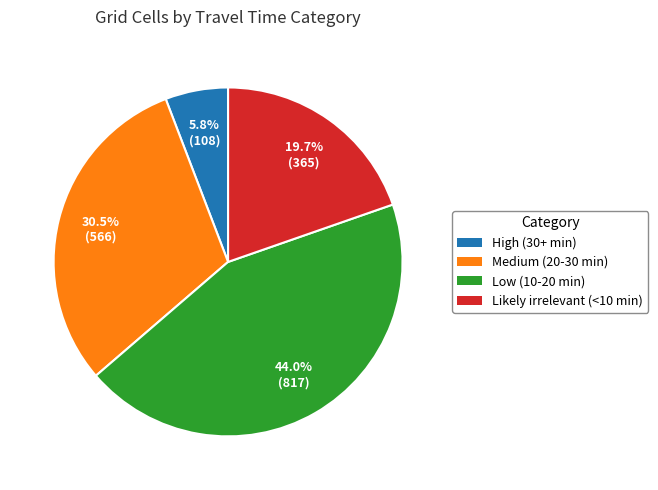

How much of the chart is everything except High (30+ min)?

94.2%